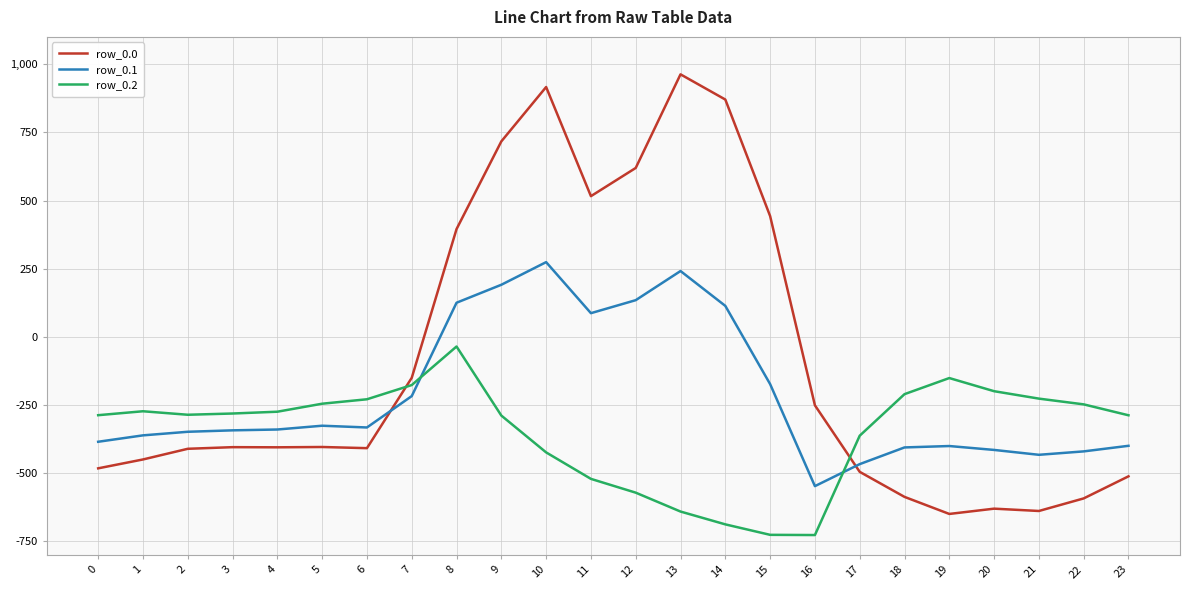

What is the average value of the row_0.2 series?

-348.1